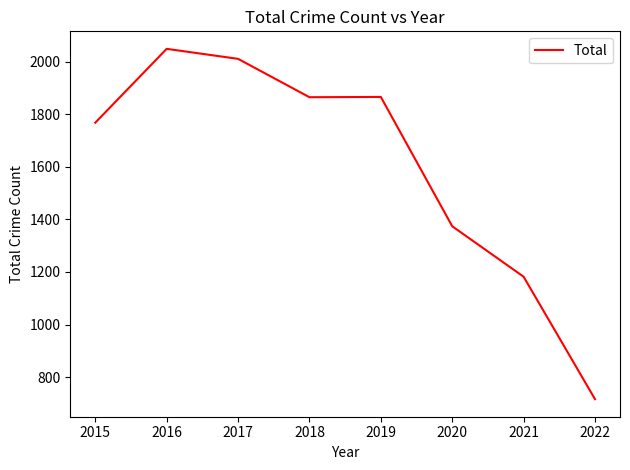

What is the sum of all values?

12831